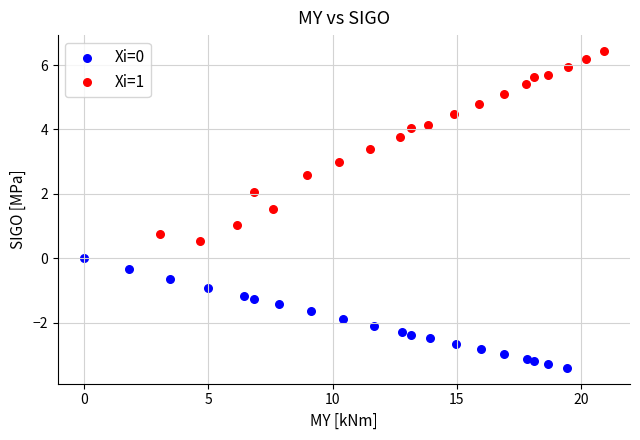

Which series has the widest spread of Y values?

Xi=1